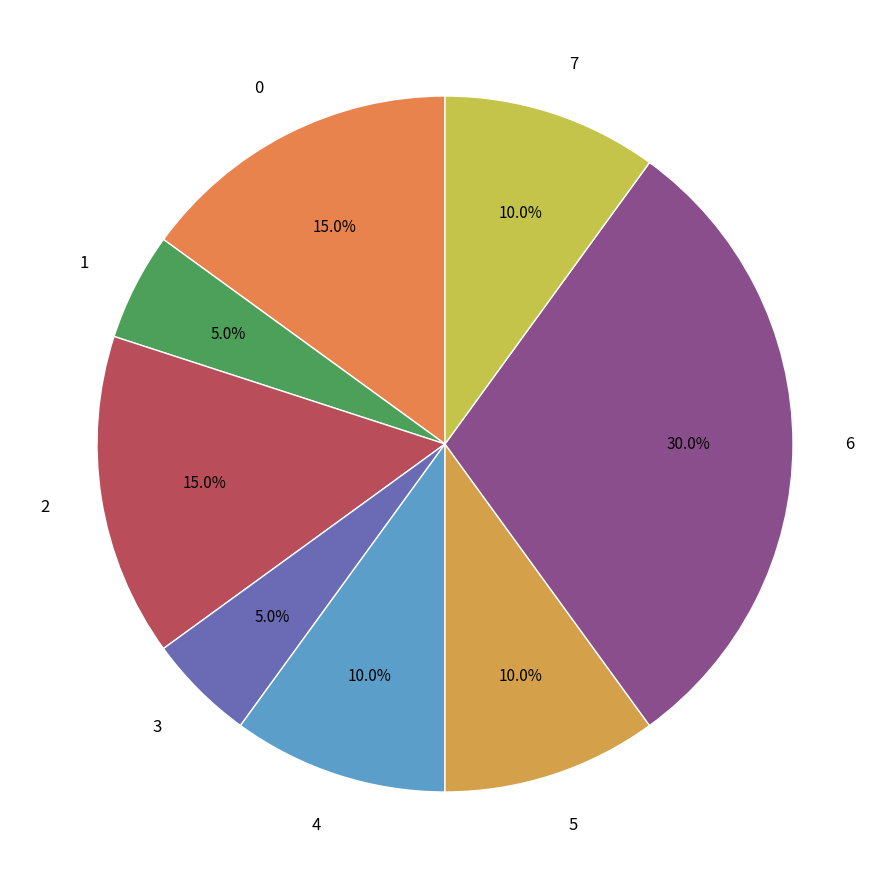

How many slices are in this pie chart?

8